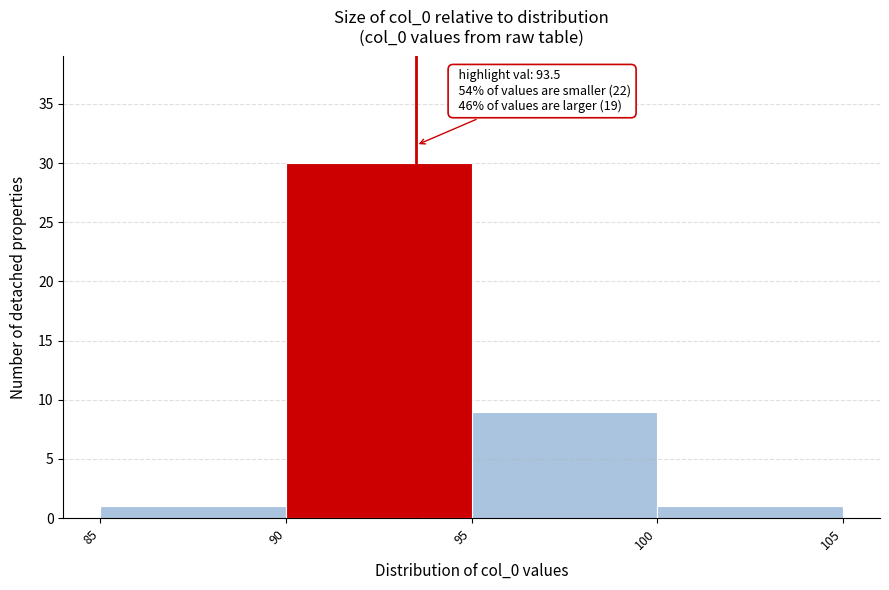

Over which range of the x-axis is the bar tallest?

90 to 95